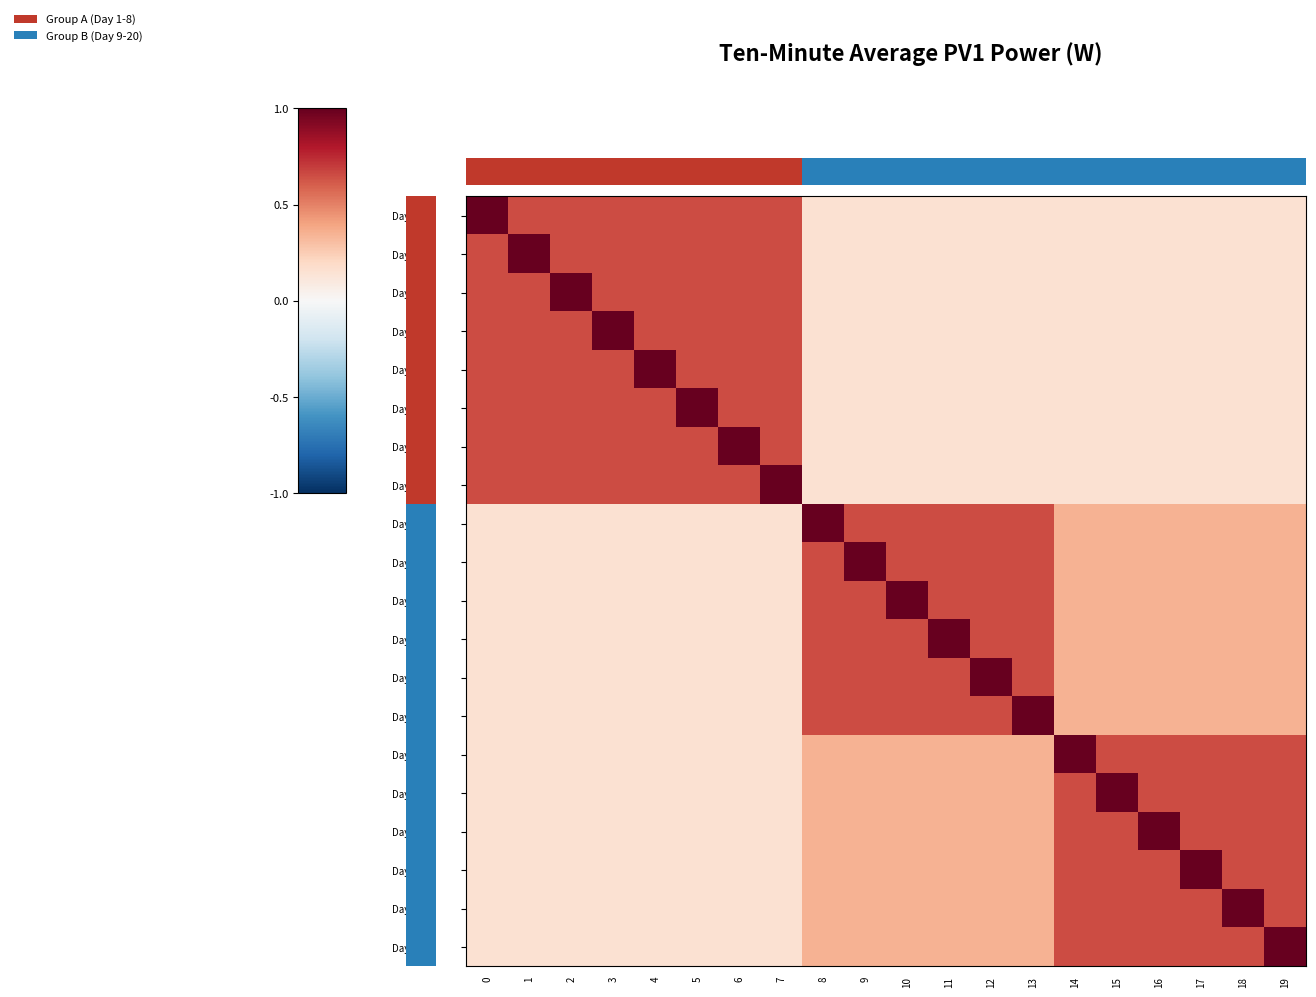

What is the greatest value displayed?

1.0